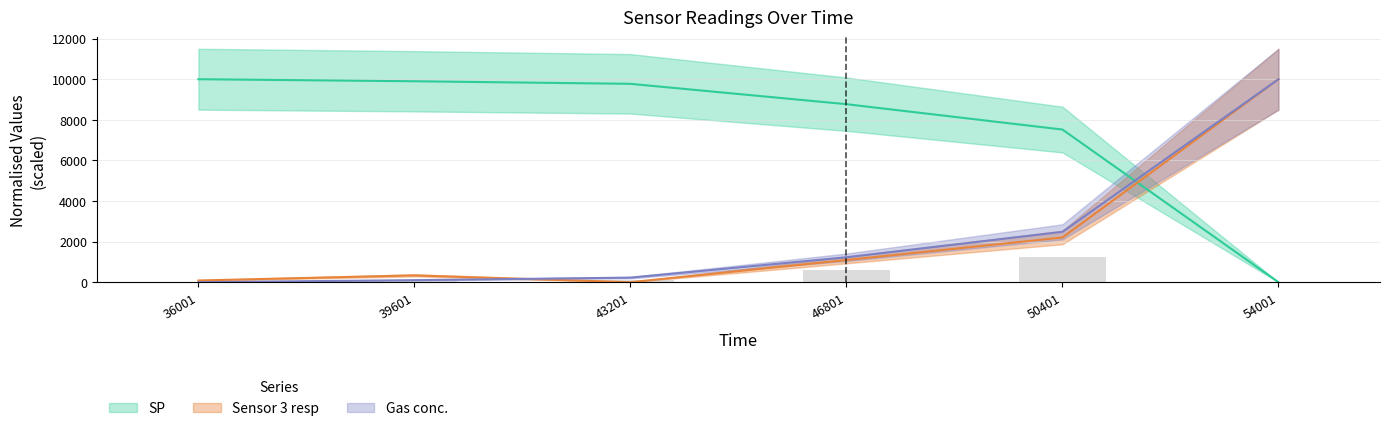

Rank the categories by Sensor 3 resp value from highest to lowest.

54001, 50401, 46801, 39601, 36001, 43201